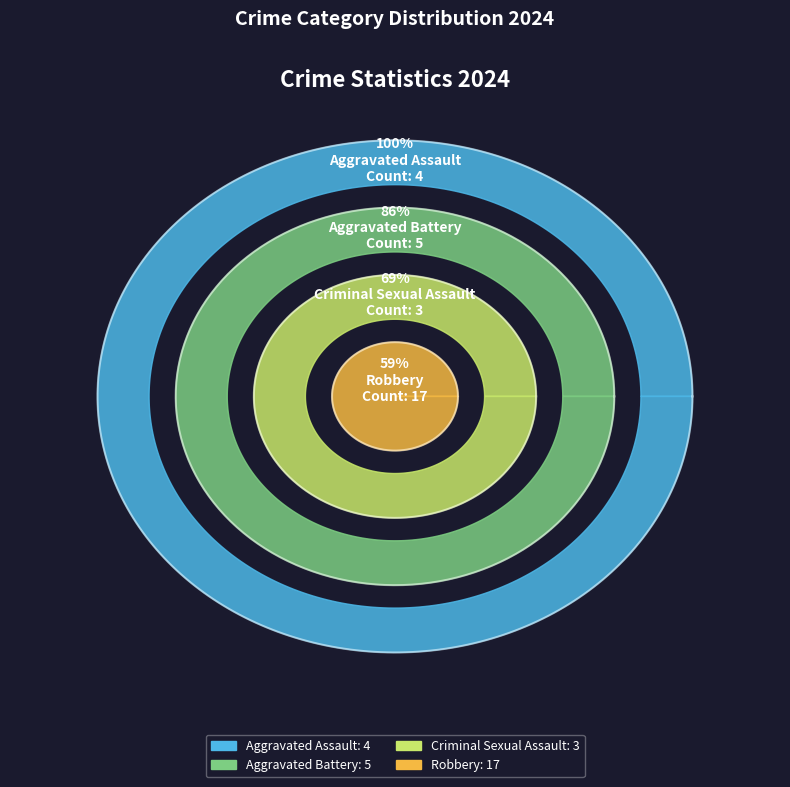

True or false: Aggravated Battery accounts for 17% of the total.

True